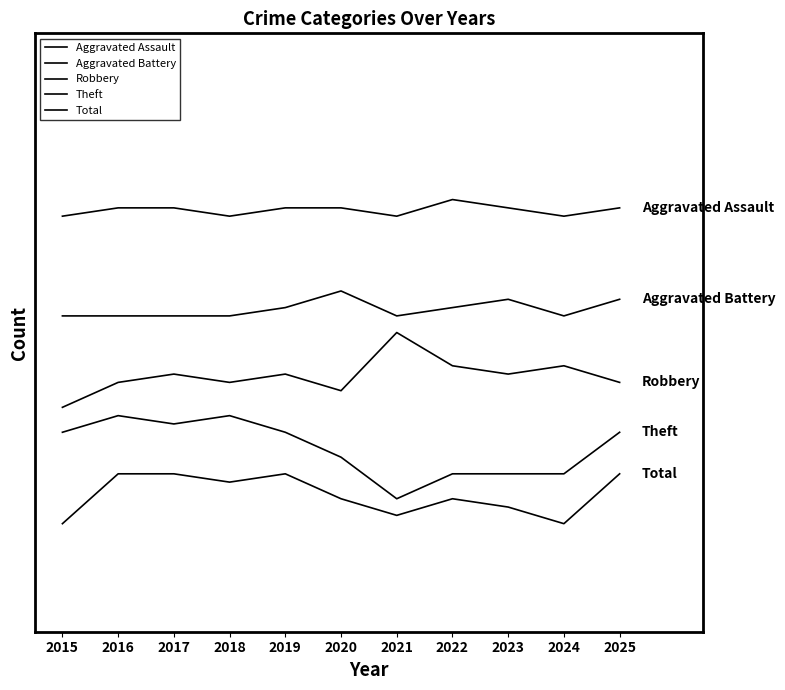

Reading left to right, transcribe all the data shown in this chart.

Aggravated Assault: 48	49	49	48	49	49	48	50	49	48	49
Aggravated Battery: 36	36	36	36	37	39	36	37	38	36	38
Robbery: 25	28	29	28	29	27	34	30	29	30	28
Theft: 22	24	23	24	22	19	14	17	17	17	22
Total: 11	17	17	16	17	14	12	14	13	11	17